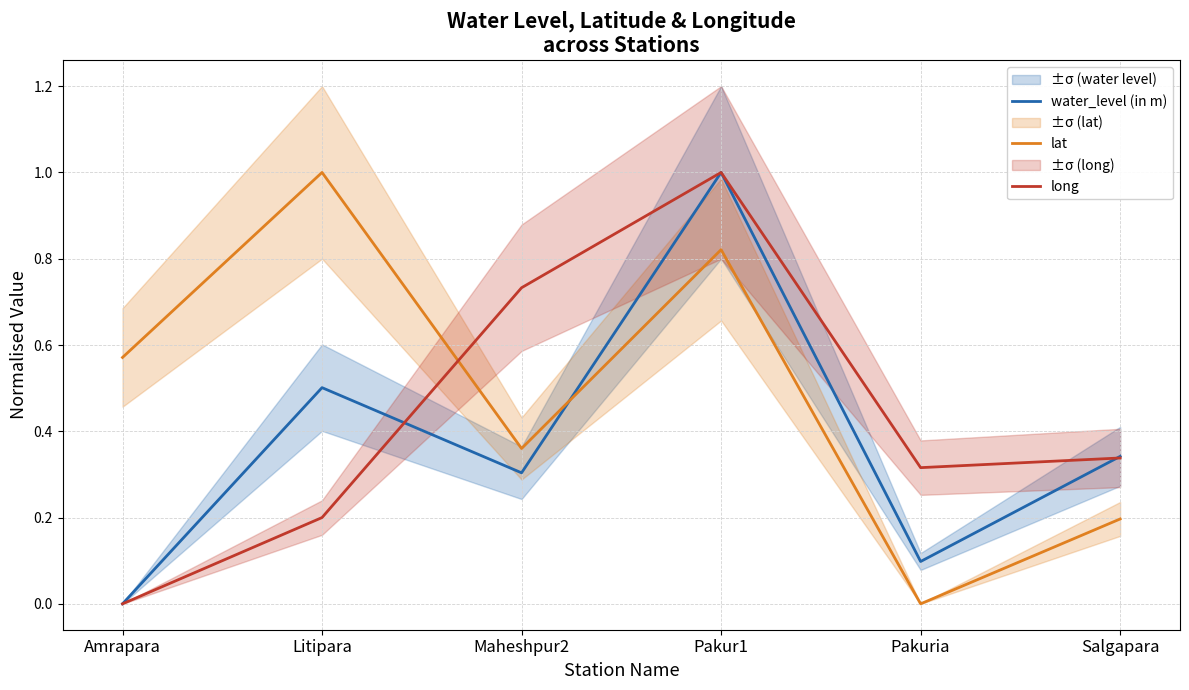

Reading left to right, what are all the values shown in this chart?

water_level (in m): 0.0	0.5	0.3	1.0	0.1	0.3
lat: 0.6	1.0	0.4	0.8	0.0	0.2
long: 0.0	0.2	0.7	1.0	0.3	0.3